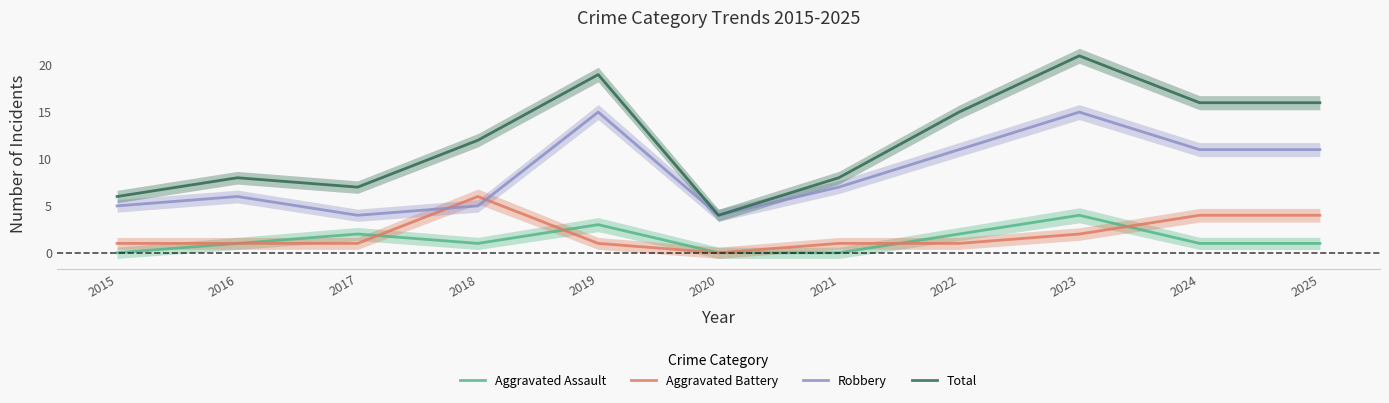

The value of Aggravated Battery at 2015 is 1. True or false?

True